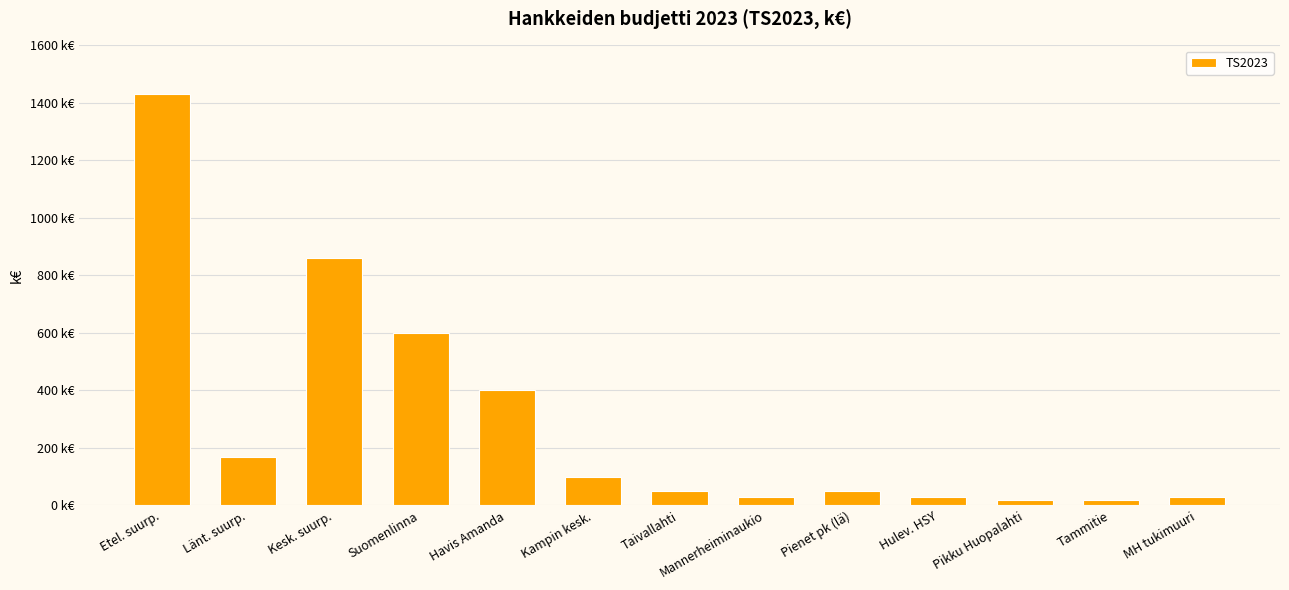

At which label is the value closest to 725?

Suomenlinna